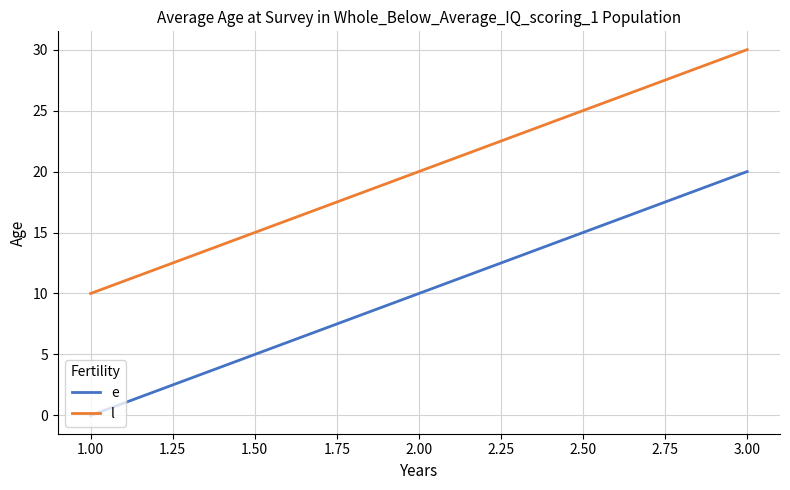

Count the e values in the range 0 to 20.

3